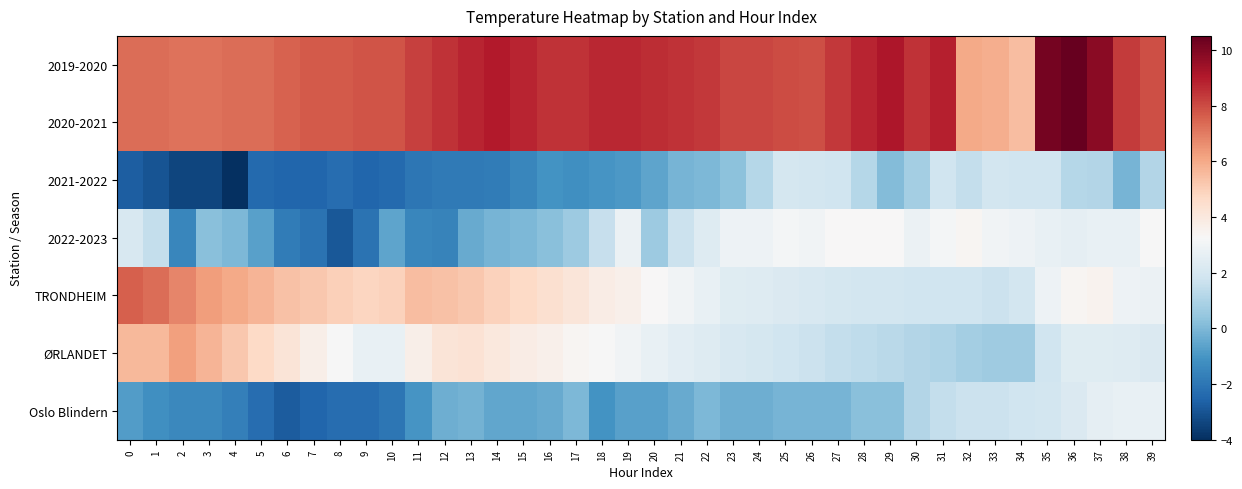

Reading right to left, list all the values displayed in this chart.

2019-2020: 39=7.9	38=8.3	37=9.8	36=10.5	35=10.2	34=5.5	33=5.9	32=6.0	31=8.9	30=8.5	29=9.1	28=8.8	27=8.4	26=7.9	25=8.0	24=8.1	23=8.1	22=8.4	21=8.5	20=8.6	19=8.7	18=8.7	17=8.5	16=8.5	15=8.8	14=9.0	13=8.8	12=8.5	11=8.2	10=7.8	9=7.8	8=7.7	7=7.7	6=7.5	5=7.3	4=7.3	3=7.2	2=7.2	1=7.3	0=7.3
2020-2021: 39=7.9	38=8.3	37=9.8	36=10.5	35=10.2	34=5.5	33=5.9	32=6.0	31=8.9	30=8.5	29=9.1	28=8.8	27=8.4	26=7.9	25=8.0	24=8.1	23=8.1	22=8.4	21=8.5	20=8.6	19=8.7	18=8.7	17=8.5	16=8.5	15=8.8	14=9.0	13=8.8	12=8.5	11=8.2	10=7.8	9=7.8	8=7.7	7=7.7	6=7.5	5=7.3	4=7.3	3=7.2	2=7.2	1=7.3	0=7.3
2021-2022: 39=1.1	38=-0.1	37=1.1	36=1.2	35=1.8	34=1.8	33=1.9	32=1.5	31=1.8	30=0.8	29=0.1	28=1.2	27=1.8	26=1.9	25=2.0	24=1.2	23=0.3	22=0.0	21=-0.1	20=-0.6	19=-0.9	18=-1.0	17=-1.2	16=-1.1	15=-1.5	14=-1.8	13=-1.9	12=-1.9	11=-2.0	10=-2.4	9=-2.5	8=-2.3	7=-2.5	6=-2.5	5=-2.4	4=-4.0	3=-3.4	2=-3.4	1=-3.0	0=-2.7
2022-2023: 39=3.2	38=2.7	37=2.7	36=2.6	35=2.7	34=2.9	33=3.0	32=3.4	31=3.1	30=2.8	29=3.3	28=3.3	27=3.3	26=3.0	25=3.1	24=2.9	23=2.9	22=2.3	21=1.7	20=0.6	19=2.8	18=1.6	17=0.6	16=0.2	15=0.0	14=-0.1	13=-0.4	12=-1.6	11=-1.5	10=-0.6	9=-2.1	8=-2.9	7=-2.1	6=-1.8	5=-0.7	4=0.0	3=0.2	2=-1.5	1=1.5	0=2.1
TRONDHEIM: 39=2.8	38=2.9	37=3.5	36=3.4	35=2.9	34=1.9	33=1.7	32=1.8	31=1.8	30=1.8	29=1.9	28=1.9	27=2.0	26=2.1	25=2.2	24=2.3	23=2.4	22=2.7	21=3.0	20=3.3	19=3.6	18=3.8	17=4.1	16=4.4	15=4.7	14=4.9	13=5.2	12=5.4	11=5.5	10=4.9	9=4.8	8=5.0	7=5.2	6=5.4	5=5.7	4=6.0	3=6.3	2=6.8	1=7.3	0=7.6
ØRLANDET: 39=2.2	38=2.3	37=2.4	36=2.4	35=1.8	34=0.7	33=0.7	32=0.8	31=1.0	30=1.1	29=1.3	28=1.4	27=1.5	26=1.7	25=1.8	24=2.0	23=2.1	22=2.3	21=2.5	20=2.7	19=3.0	18=3.2	17=3.4	16=3.6	15=3.8	14=4.0	13=4.3	12=4.2	11=3.7	10=2.7	9=2.7	8=3.2	7=3.7	6=4.2	5=4.7	4=5.2	3=5.7	2=6.2	1=5.6	0=5.6
Oslo Blindern: 39=2.7	38=2.7	37=2.6	36=2.2	35=1.9	34=1.8	33=1.7	32=1.7	31=1.5	30=1.1	29=0.2	28=0.2	27=-0.1	26=-0.1	25=-0.1	24=-0.3	23=-0.3	22=0.0	21=-0.4	20=-0.7	19=-0.7	18=-1.1	17=0.0	16=-0.4	15=-0.5	14=-0.5	13=-0.2	12=-0.3	11=-1.0	10=-2.0	9=-2.3	8=-2.3	7=-2.5	6=-2.8	5=-2.3	4=-1.7	3=-1.4	2=-1.4	1=-1.2	0=-0.8